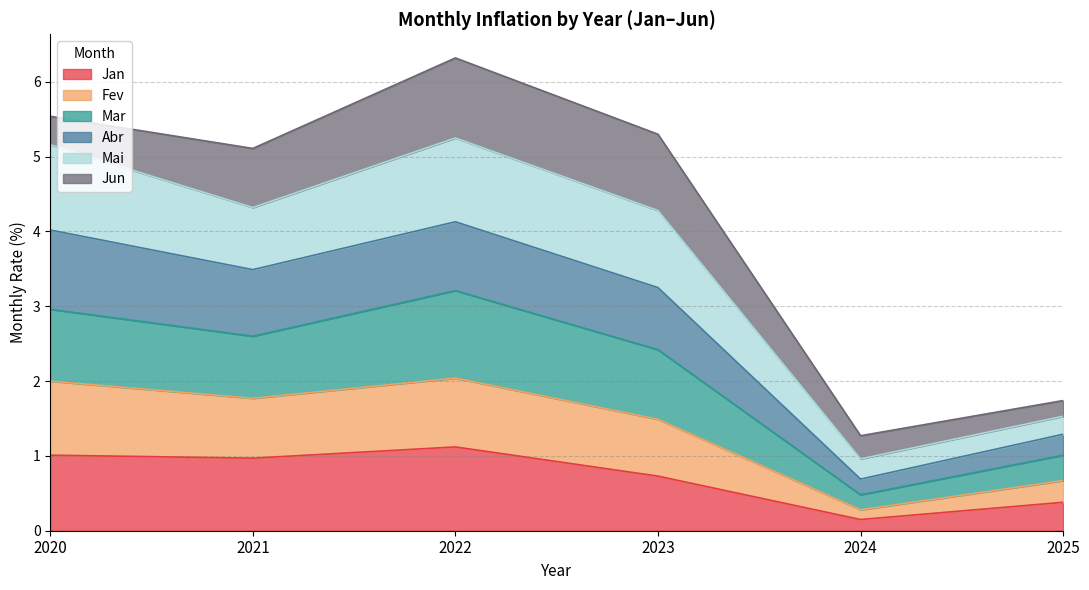

True or false: Jan has a value of 1.1 at 2022.

True